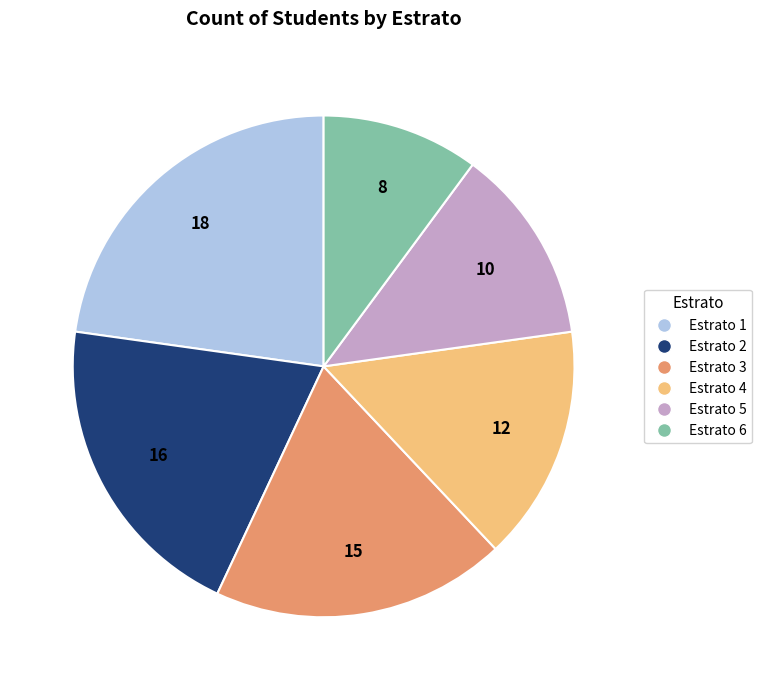

Which category has the smallest portion of the pie?

Estrato 6